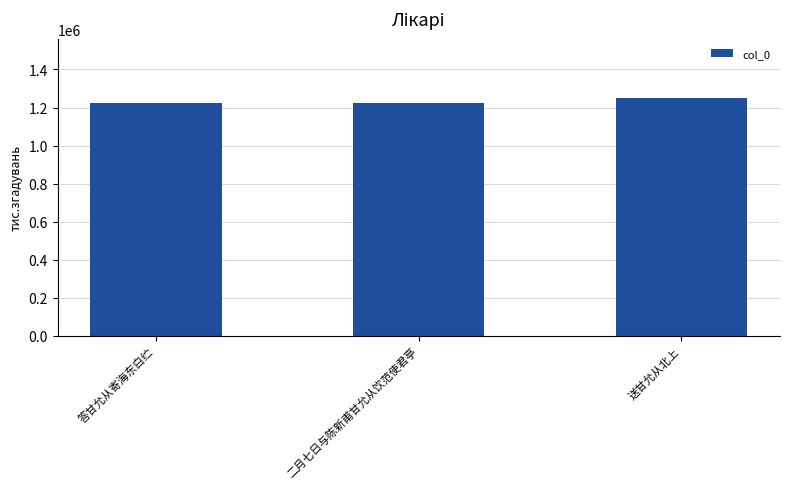

What is the label of the 1st bar from the right?

送甘允从北上